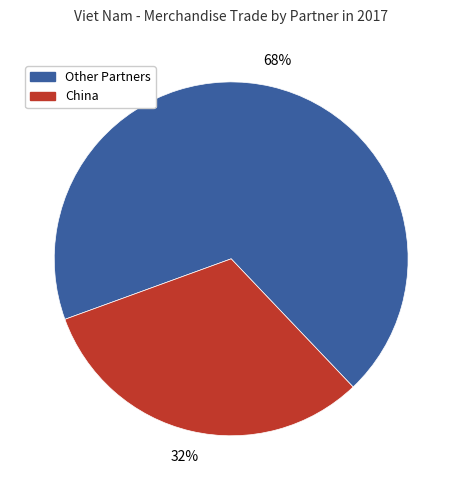

To the nearest percent, what is the average slice percentage?

50%